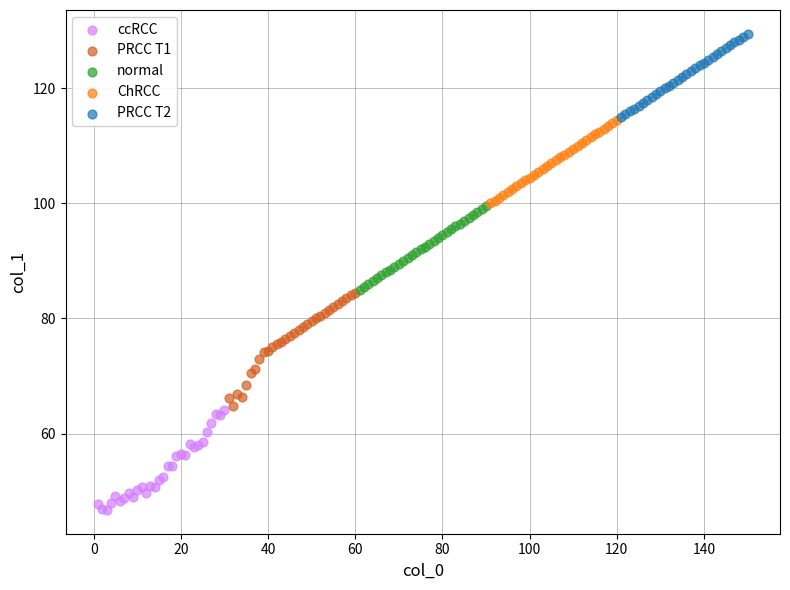

Which series has the largest Y range (max minus min)?

PRCC T1